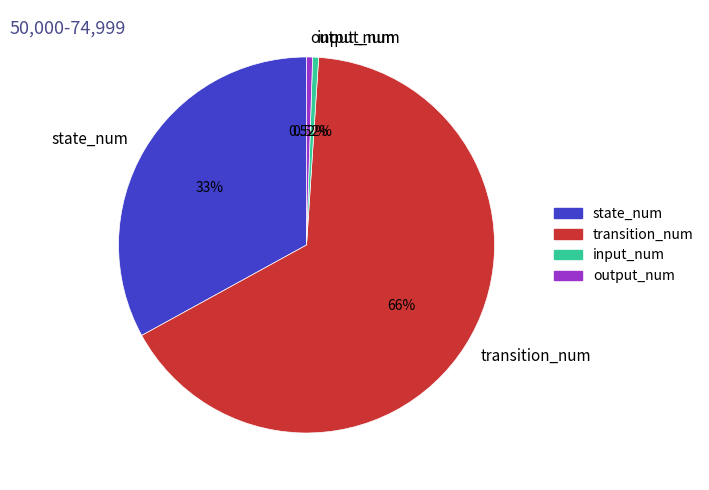

To the nearest percent, what is the combined percentage of state_num and input_num?

34%